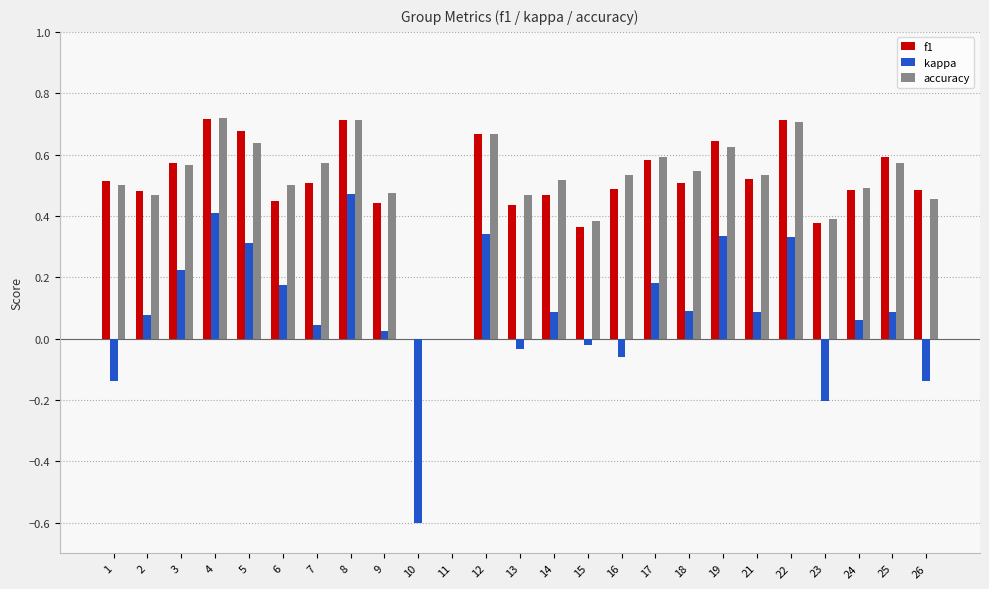

How many categories are shown in the chart?

25